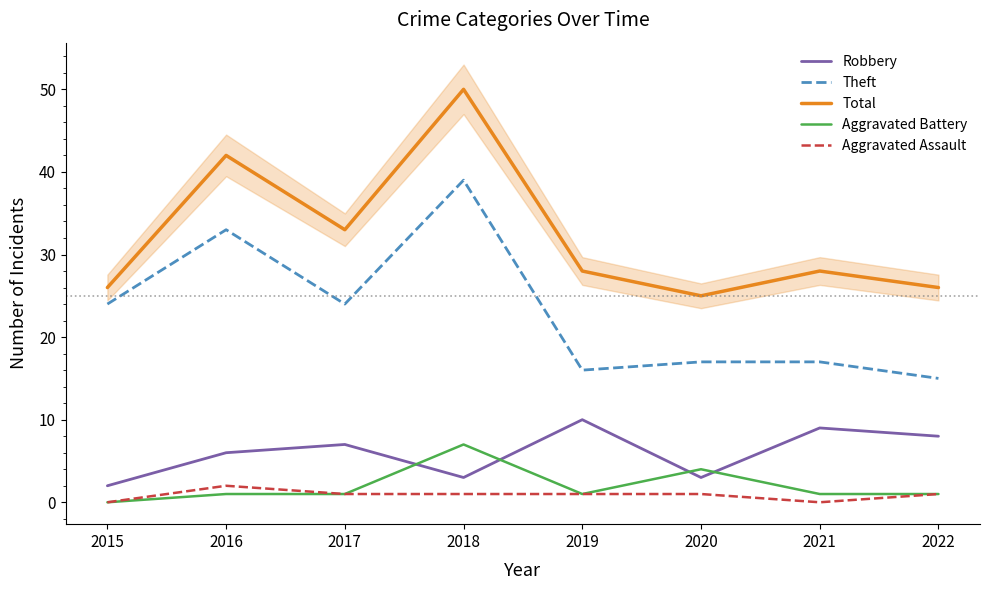

Rank the series by their maximum value, from lowest to highest.

Aggravated Assault, Aggravated Battery, Robbery, Theft, Total